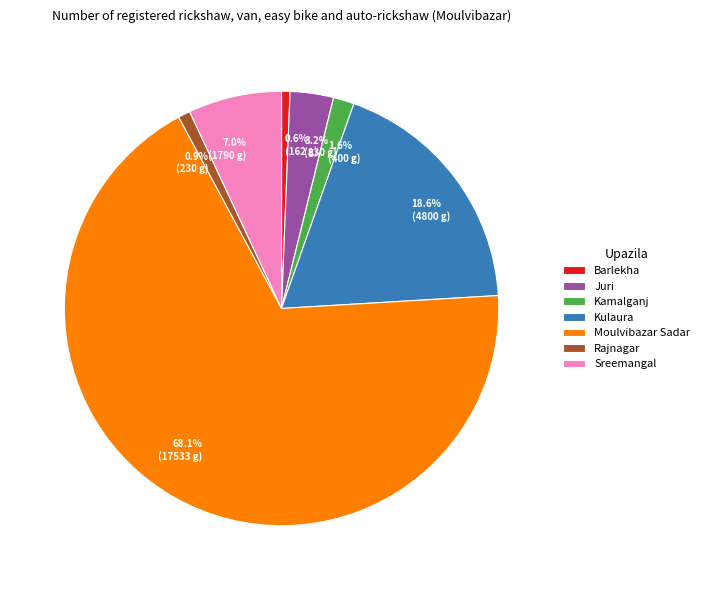

To the nearest percent, what is the average slice percentage?

14%